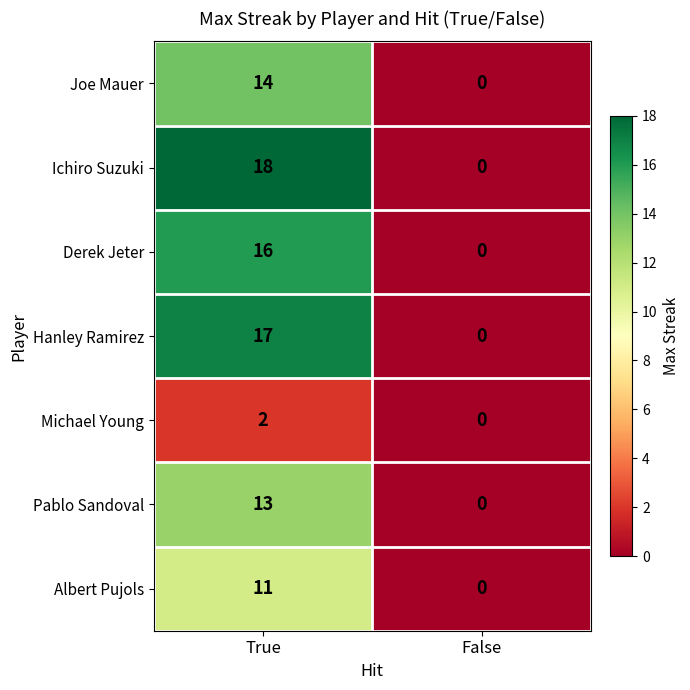

Reading right to left, transcribe all the data shown in this chart.

Joe Mauer: 0	14
Ichiro Suzuki: 0	18
Derek Jeter: 0	16
Hanley Ramirez: 0	17
Michael Young: 0	2
Pablo Sandoval: 0	13
Albert Pujols: 0	11